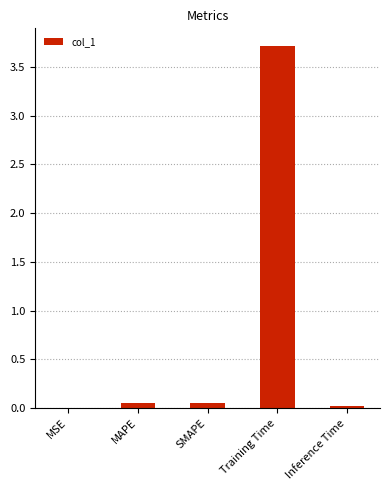

What is the greatest value displayed?

3.7